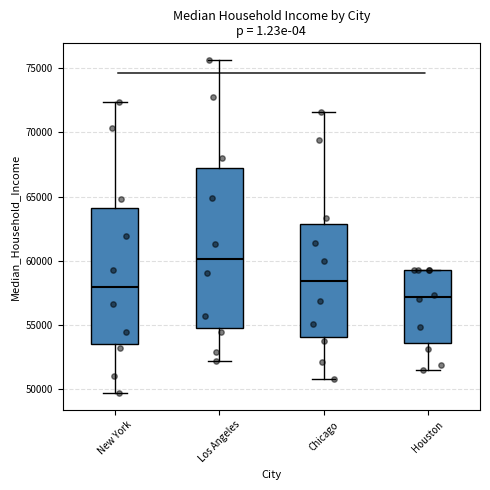

Reading left to right, transcribe this box plot: for each box, give where its median line is, the range the box spans, and where its two whiskers end, as read against the y-axis. The values are not printed on the chart, so give them approximately, as read against the axis.

New York: median 58000, box 53500 to 64000, whiskers 49500 to 72500
Los Angeles: median 60000, box 55000 to 67000, whiskers 52000 to 75500
Chicago: median 58500, box 54000 to 63000, whiskers 51000 to 71500
Houston: median 57000, box 53500 to 59500, whiskers 51500 to 59500